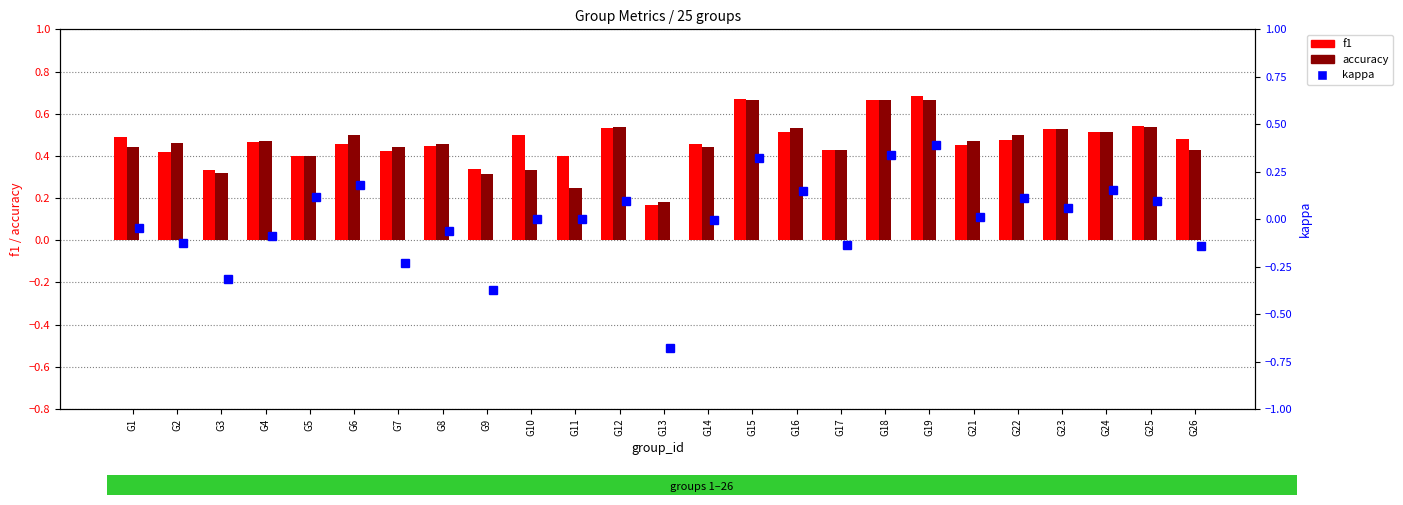

Read the accuracy value at G11.

0.2